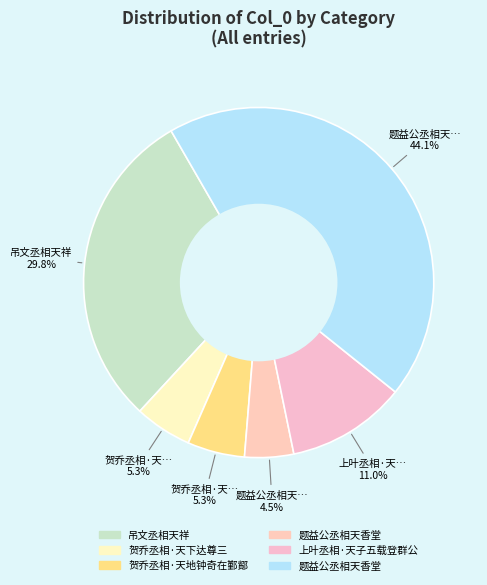

Which category has the biggest portion of the pie?

题益公丞相天香堂